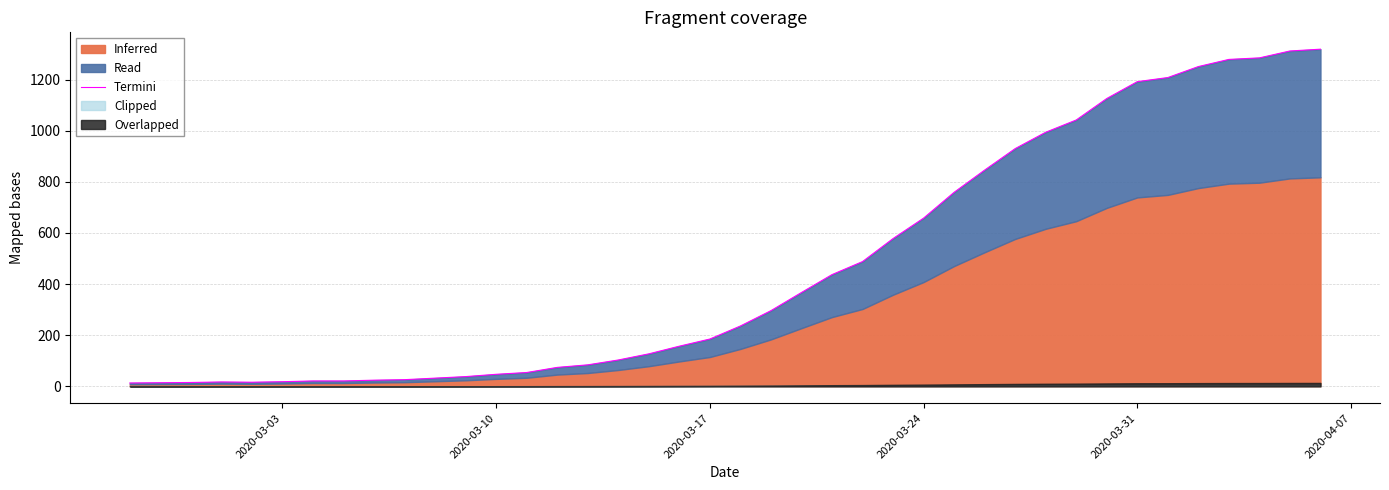

How many data points does each series have?

40